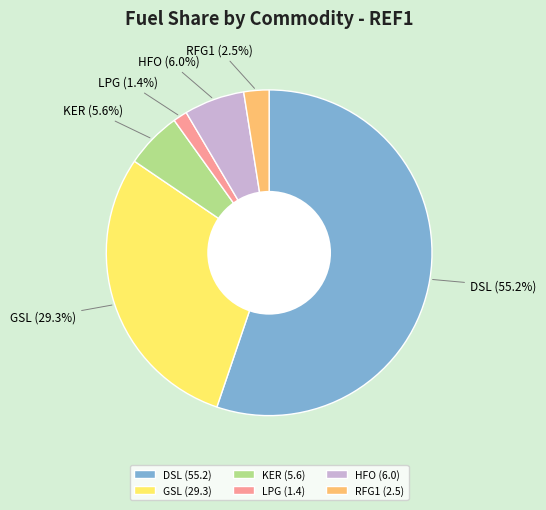

To the nearest percent, what is the difference between the largest and smallest slice percentages?

54%